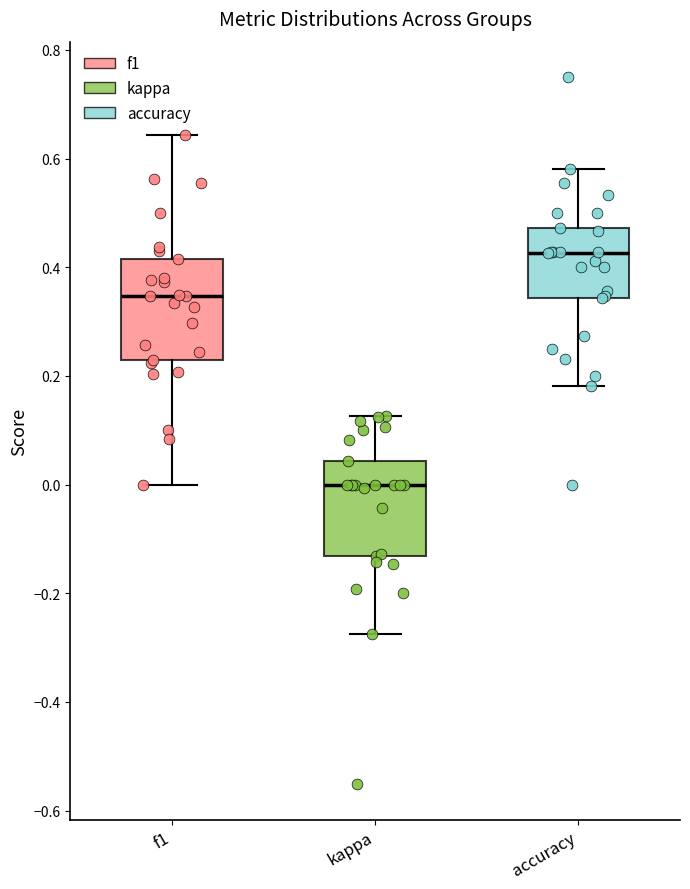

Where does the median line of the box for kappa sit on the y-axis? The values are not printed on the chart, so give them approximately, as read against the axis.

0.00